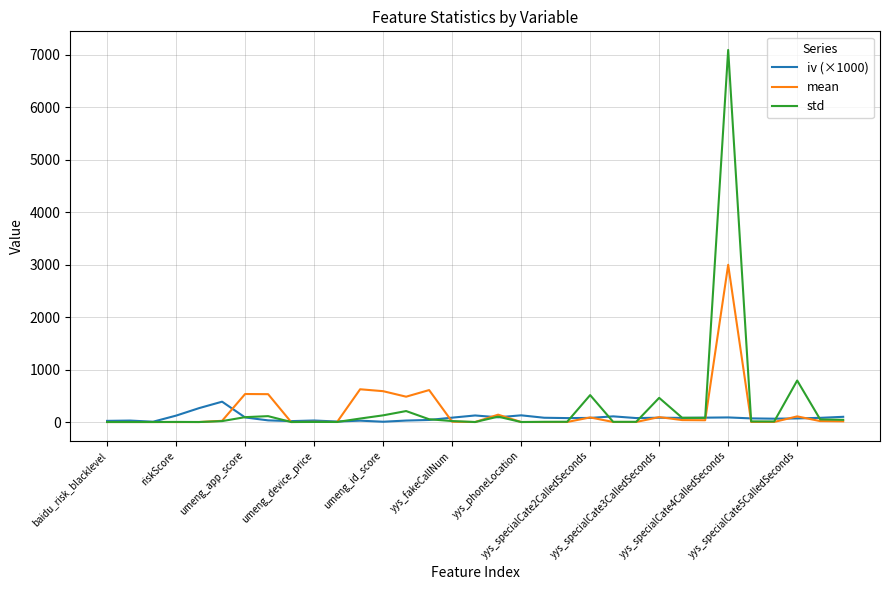

Which series has the widest spread of values?

std